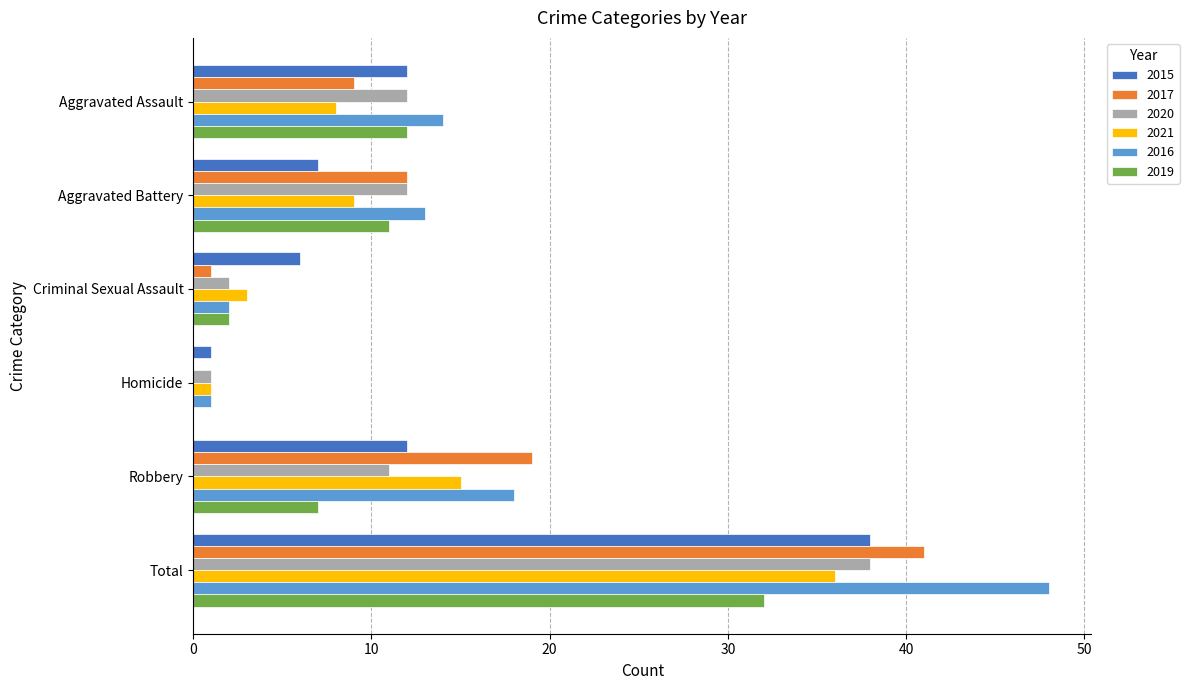

Which series has the largest total across all categories?

2016